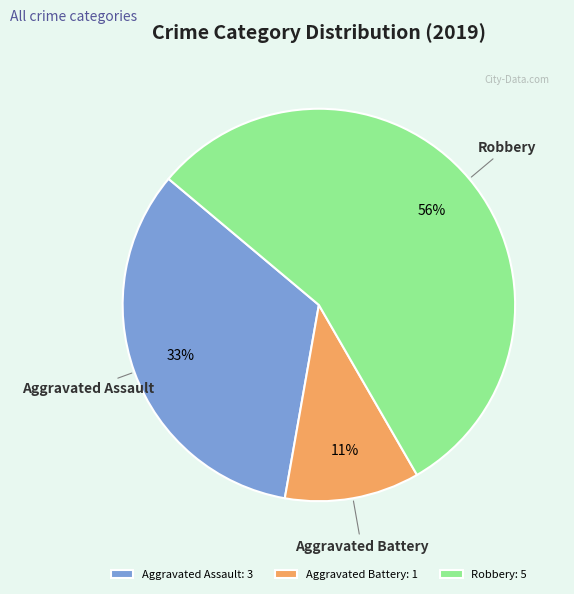

True or false: Robbery accounts for 56% of the total.

True